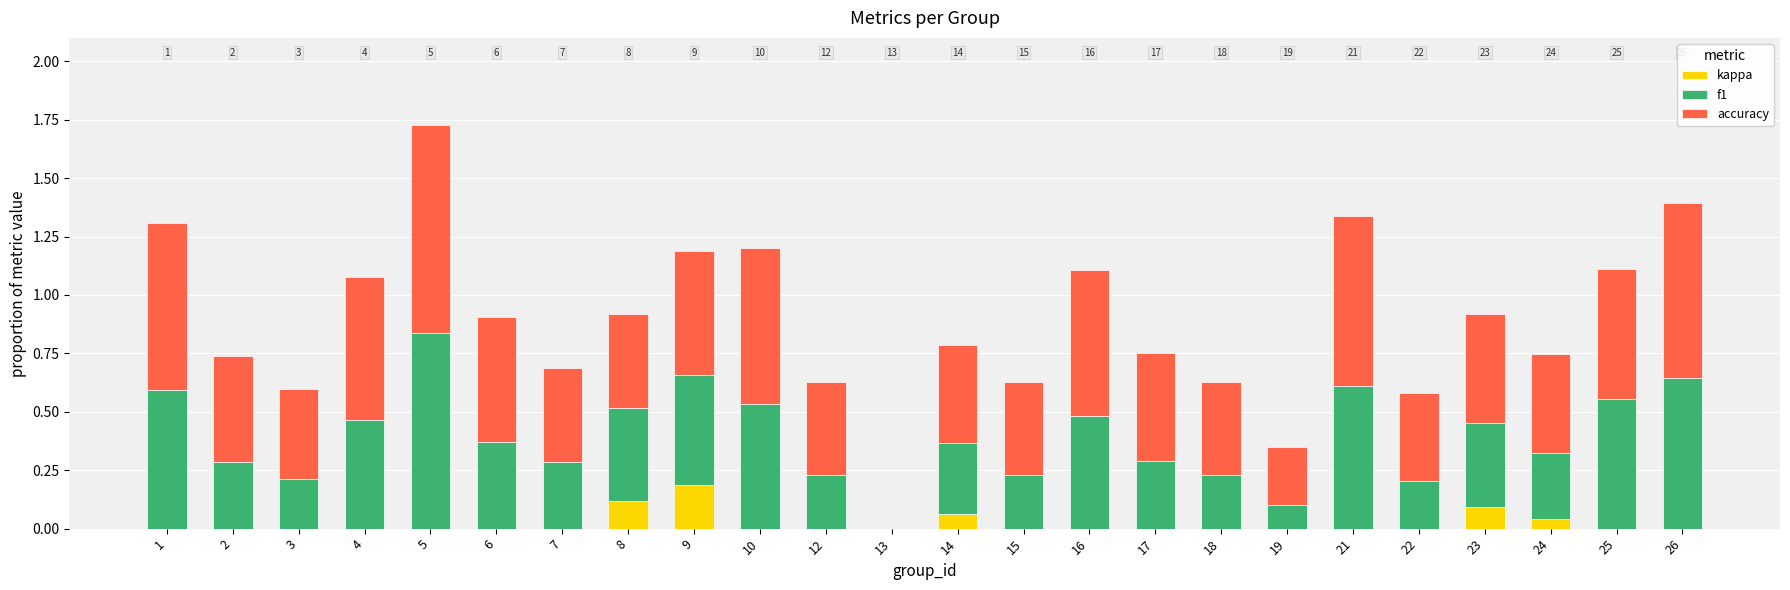

Count the number of data series in this chart.

3